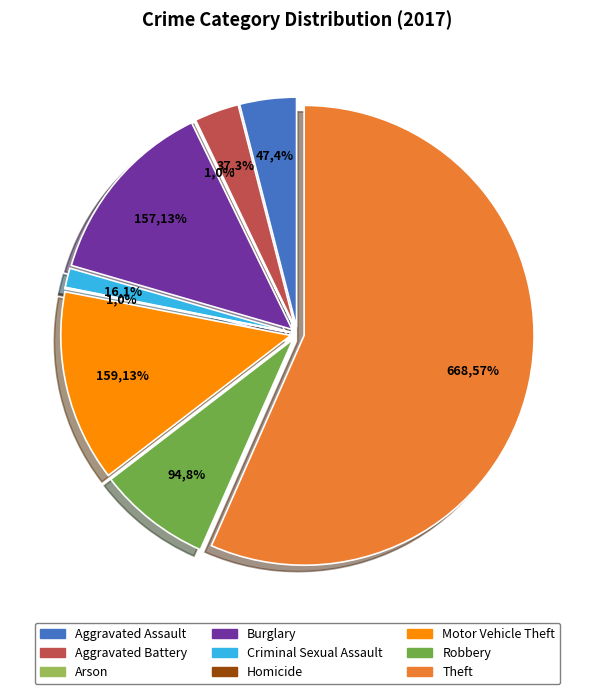

How much of the chart is everything except Aggravated Battery?

96.9%